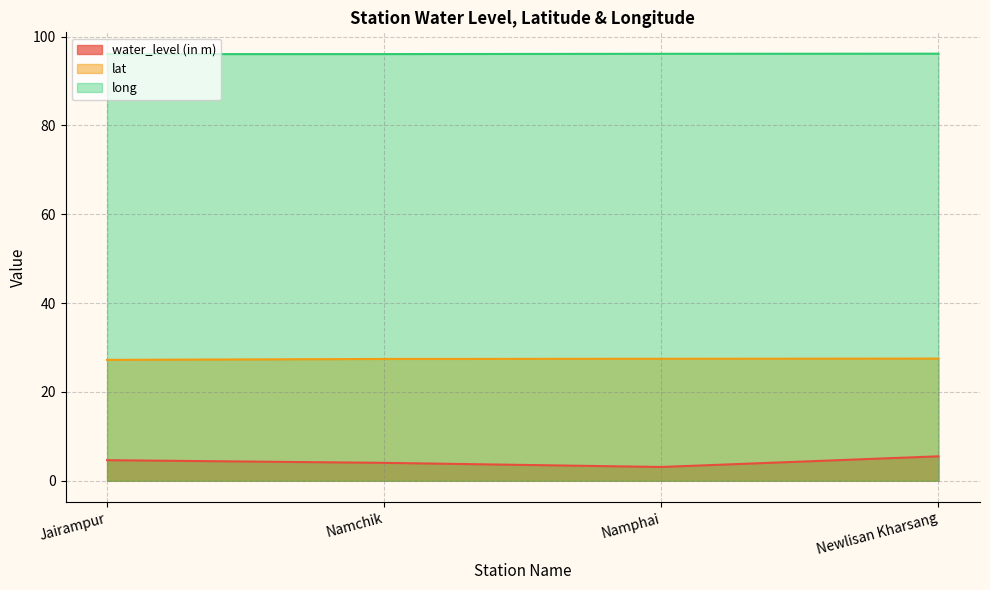

Reading left to right, extract all data points from this chart.

water_level (in m): 4.6	4.0	3.1	5.5
lat: 27.2	27.4	27.5	27.5
long: 96.0	96.0	96.1	96.1